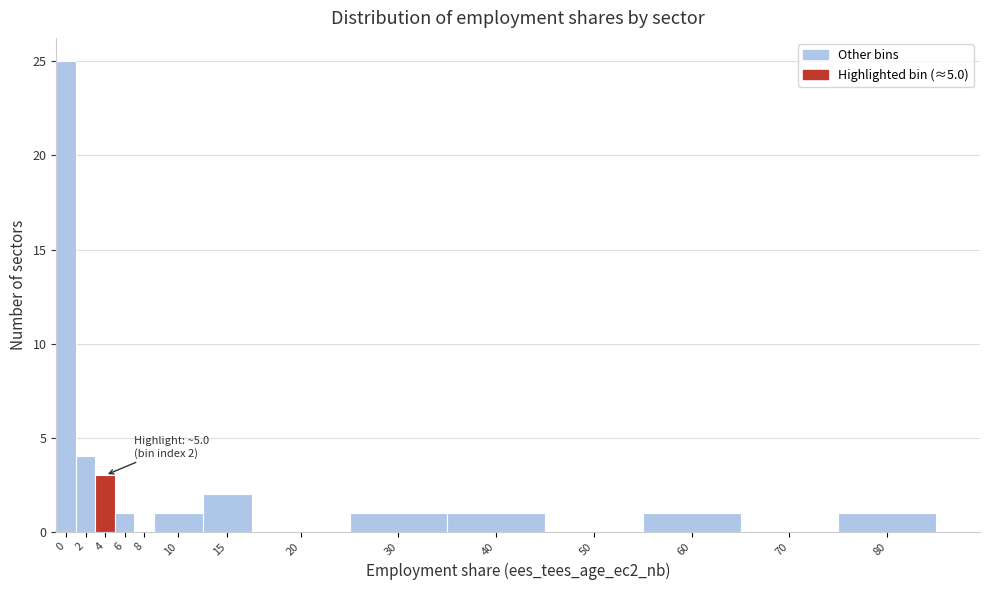

Reading left to right, transcribe all the data shown in this chart.

0=25	2=4	4=3	6=1	8=0	10=1	15=2	20=0	30=1	40=1	50=0	60=1	70=0	80=1